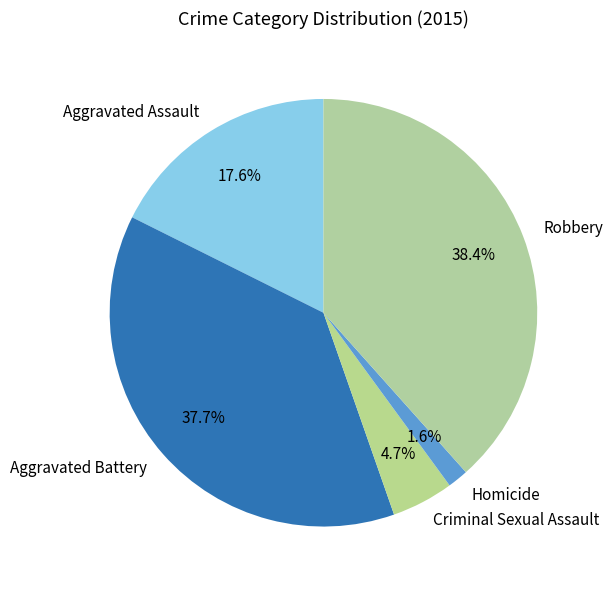

Combined, what portion of the pie is Criminal Sexual Assault and Aggravated Assault?

22.3%